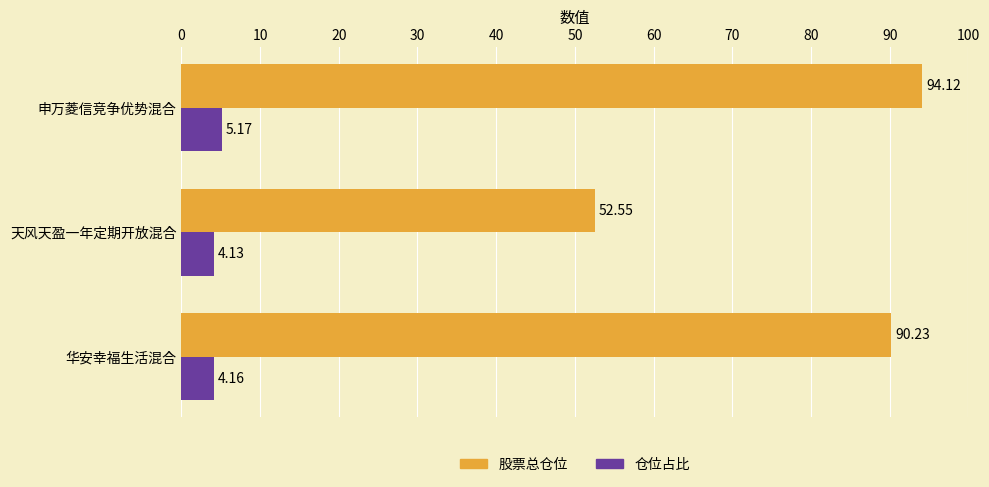

What is the total value across all series at 华安幸福生活混合?

94.4